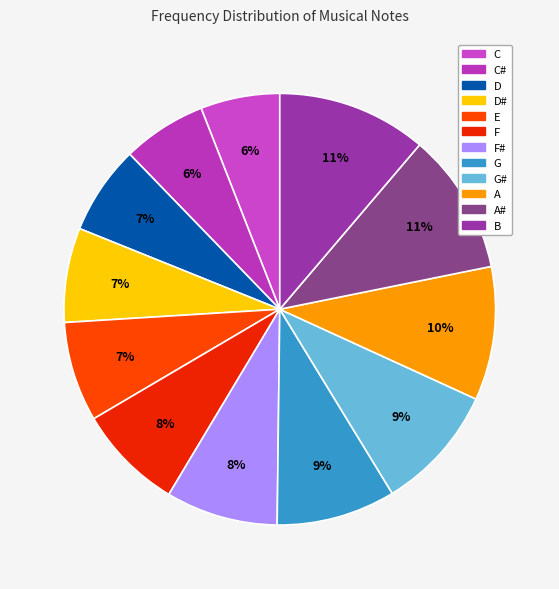

Which category has the smallest portion of the pie?

C